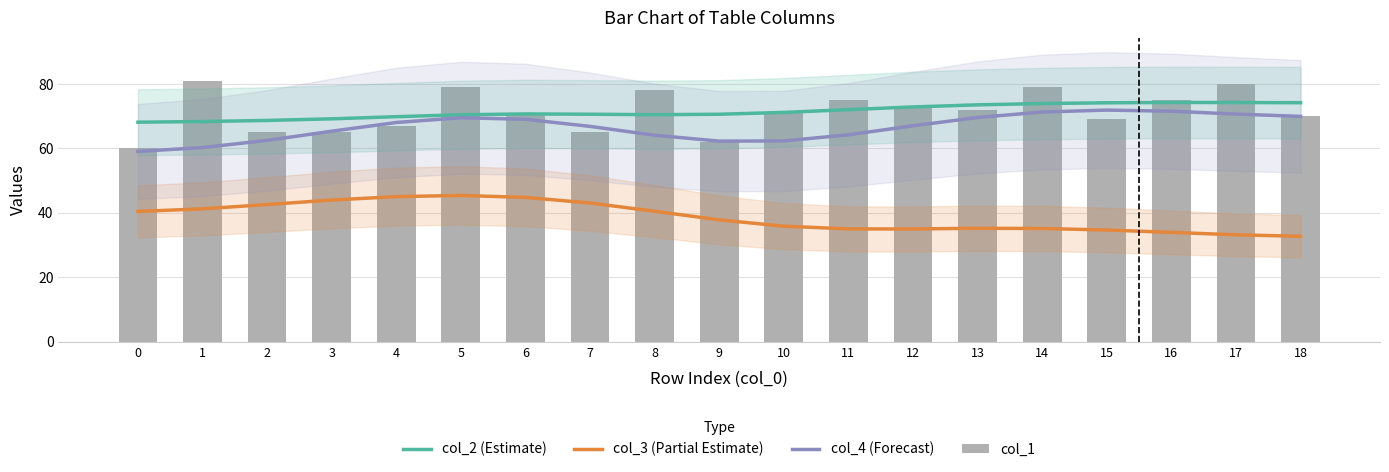

Rank the series by their maximum value, from lowest to highest.

col_3 (Partial Estimate), col_4 (Forecast), col_2 (Estimate), col_1